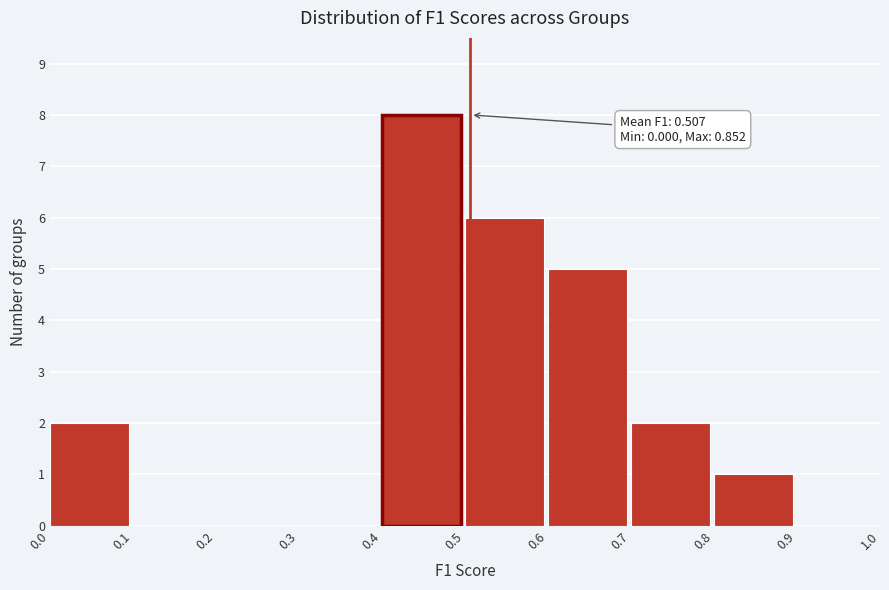

Which range on the x-axis has the tallest bar?

0.4 to 0.5